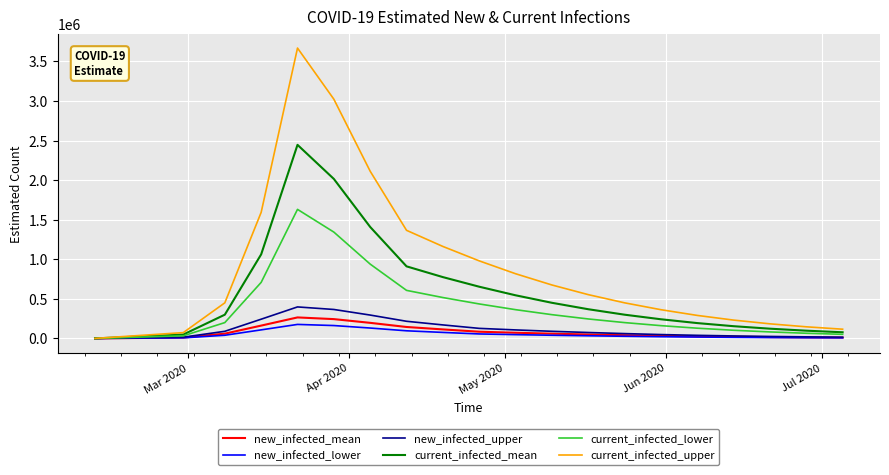

Which series has the largest total across all categories?

current_infected_upper